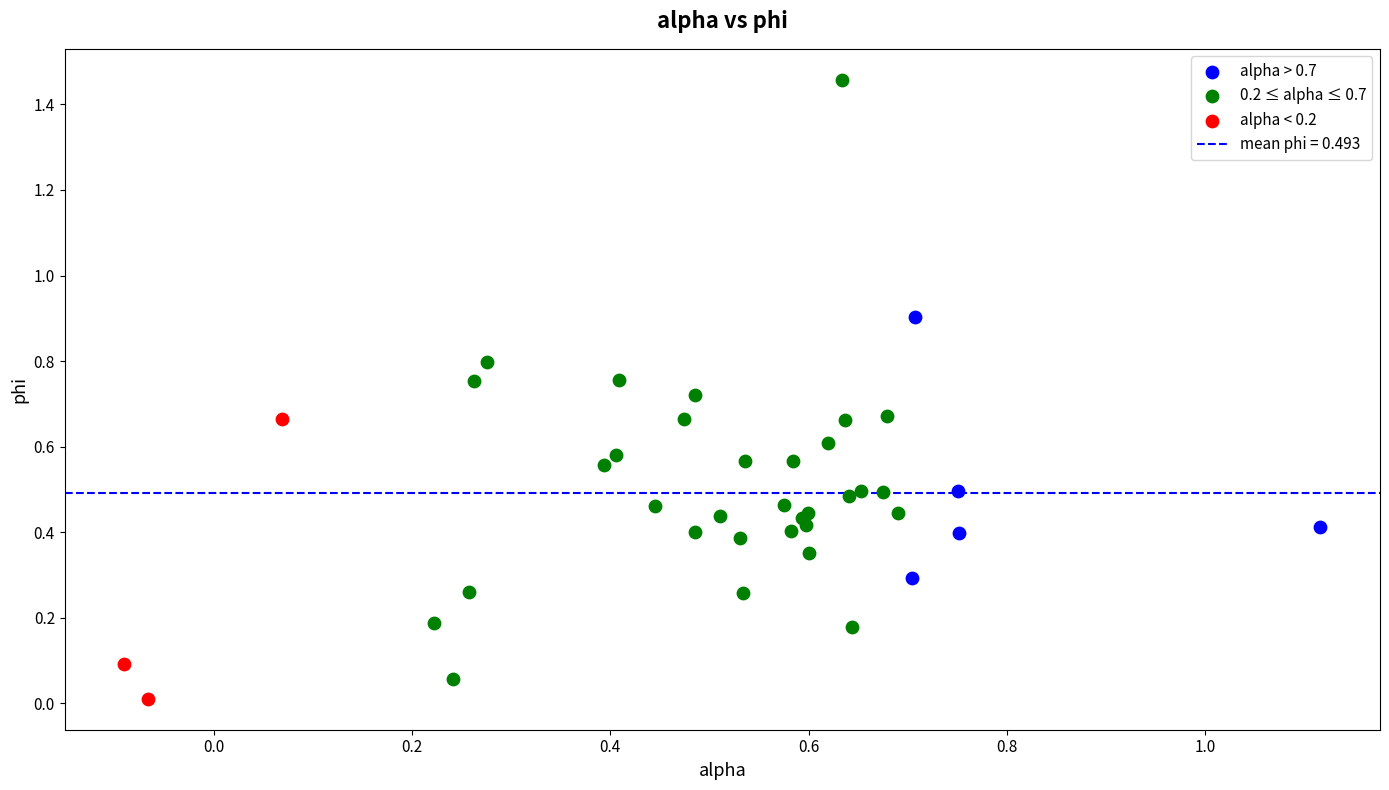

Which series has the widest spread of Y values?

0.2 ≤ alpha ≤ 0.7